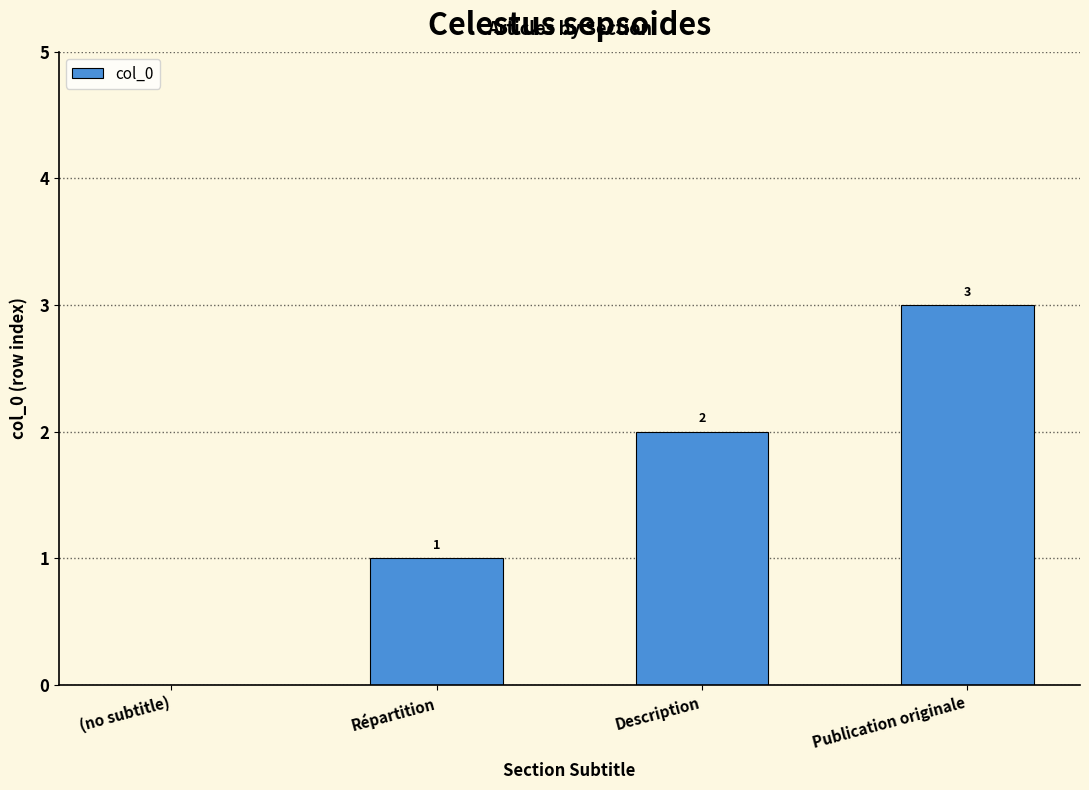

What is the maximum value shown in the chart?

3